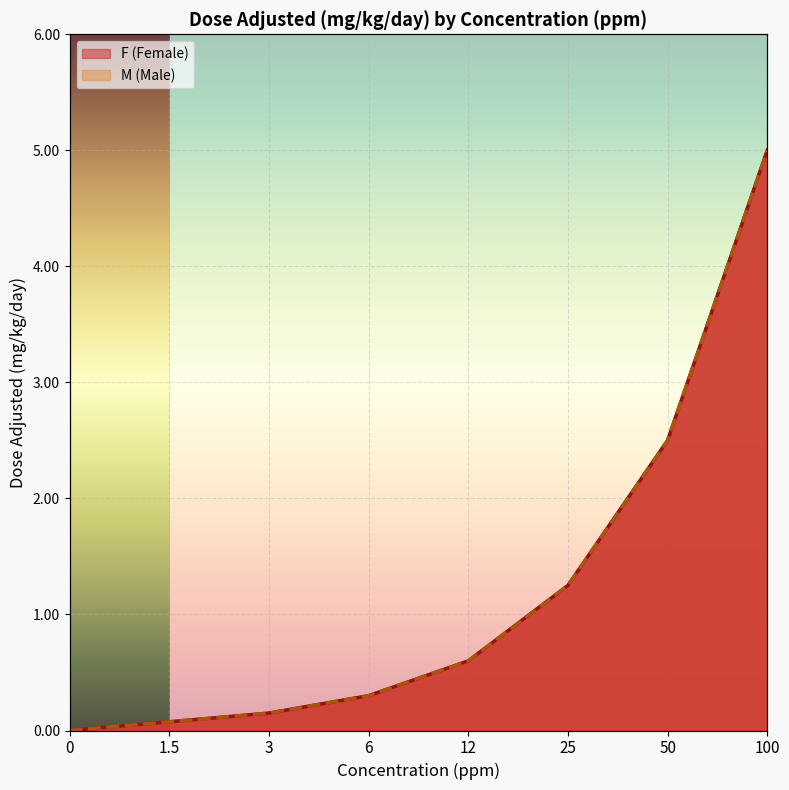

Reading left to right, list all the values displayed in this chart.

F (Female): 0.0	0.1	0.1	0.3	0.6	1.2	2.5	5.0
M (Male): 0.0	0.1	0.1	0.3	0.6	1.2	2.5	5.0